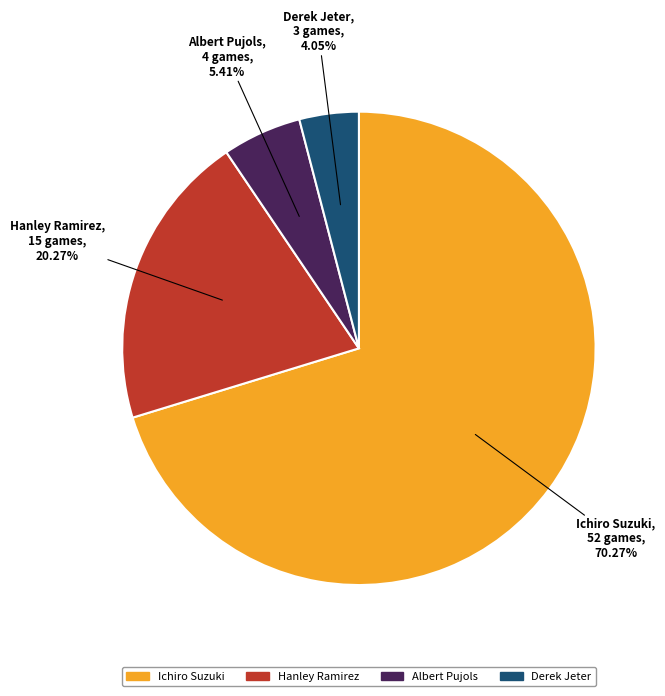

What is the largest slice in the pie chart?

Ichiro Suzuki